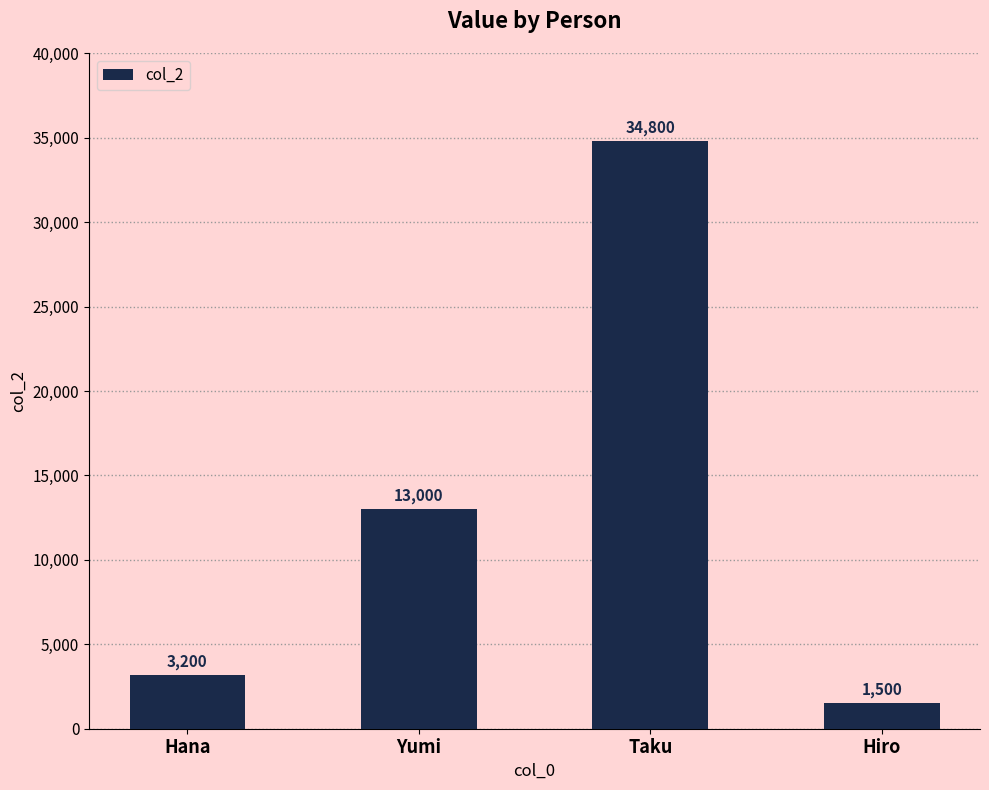

Is it true that the value at Yumi is 17148?

False